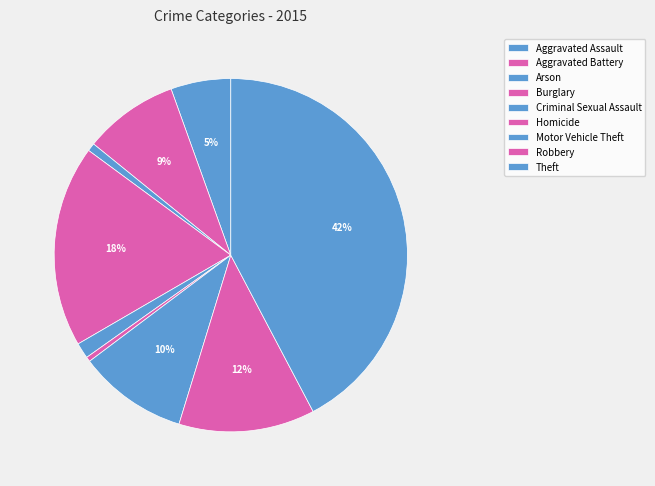

The Criminal Sexual Assault slice represents 1% of the pie. True or false?

True